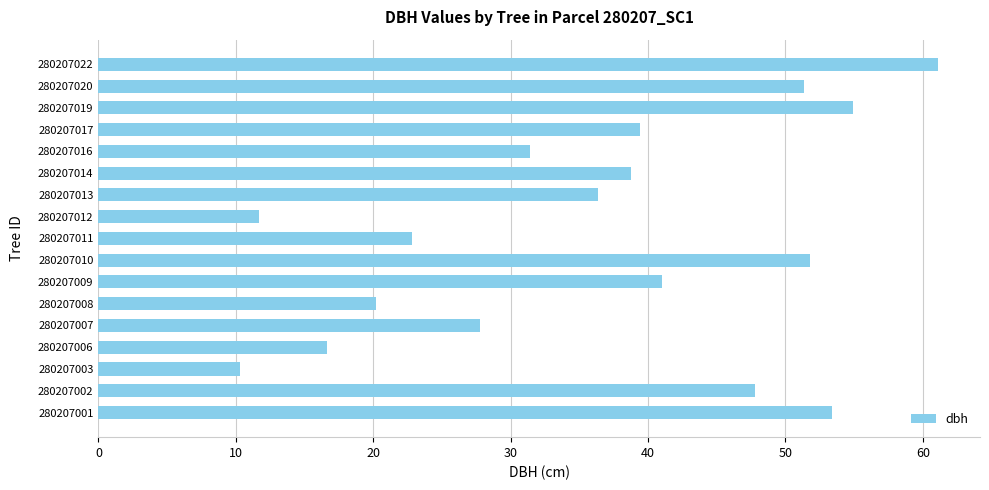

What is the sum of all values?

616.7